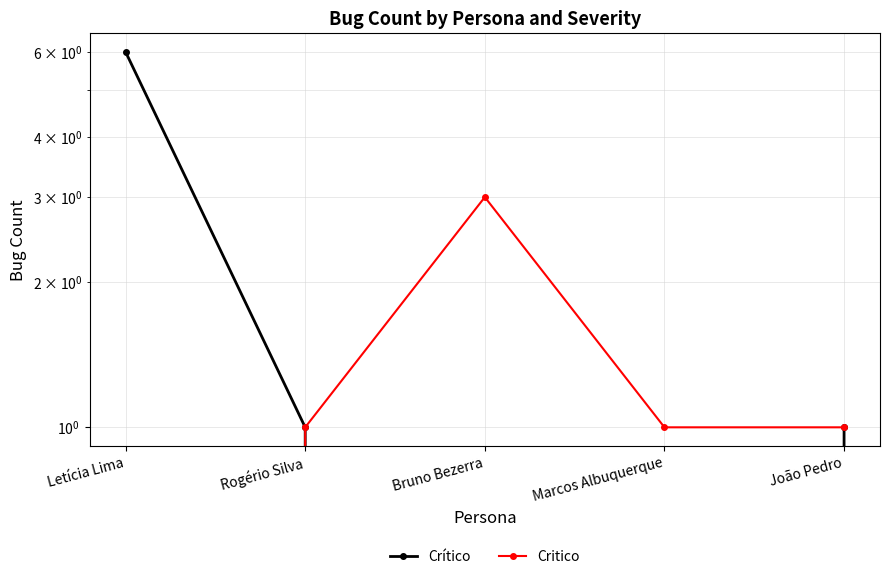

What is the difference between the maximum and second lowest values in the Crítico series?

6